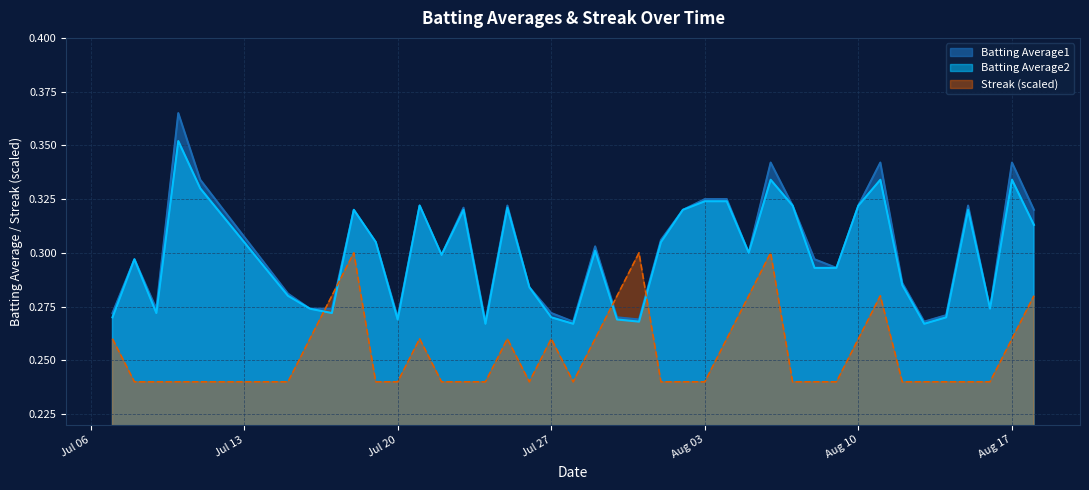

How many intersections are there between Batting Average2 and Streak (scaled)?

4